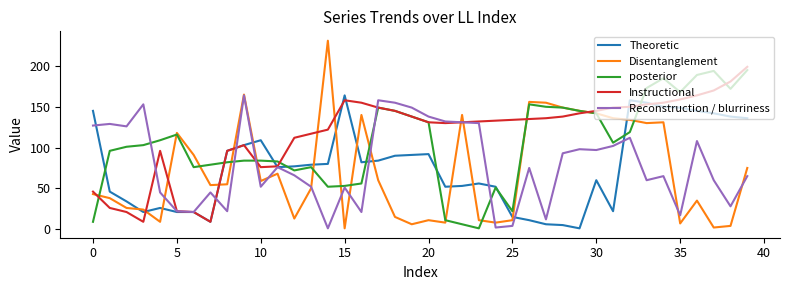

Which series ends up on top after the final intersection of Theoretic and Disentanglement?

Theoretic